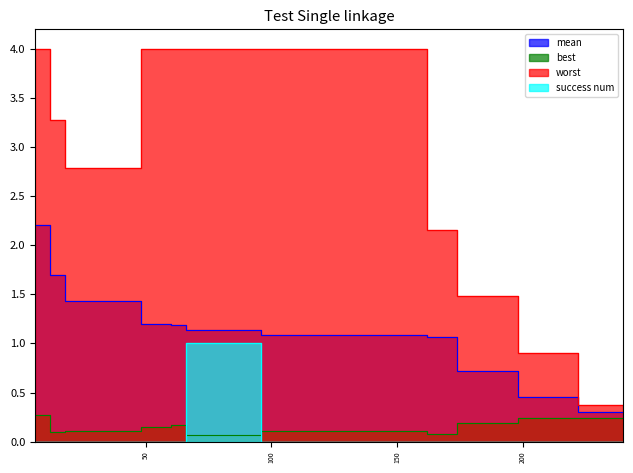

At 132, list the series in order from largest to smallest.

worst, mean, best, success num